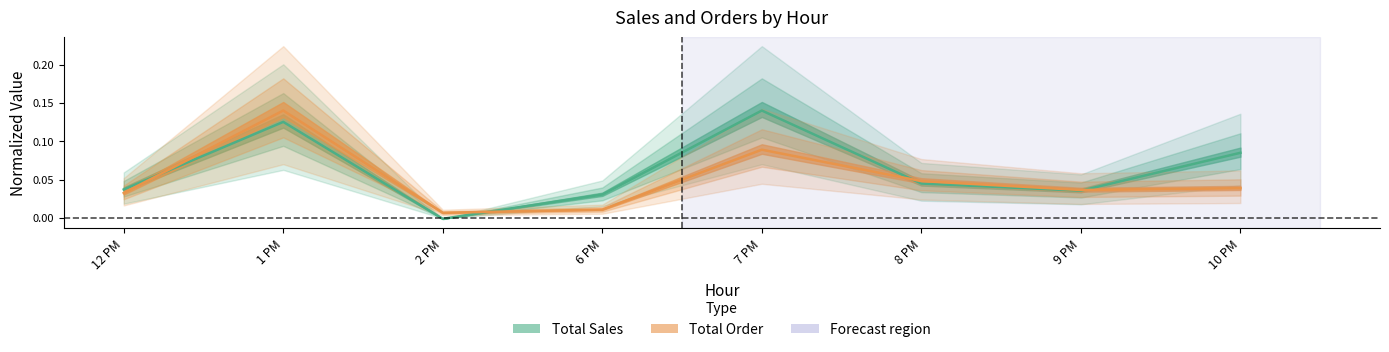

List the series in order of their overall mean, highest first.

Total Sales, Total Order